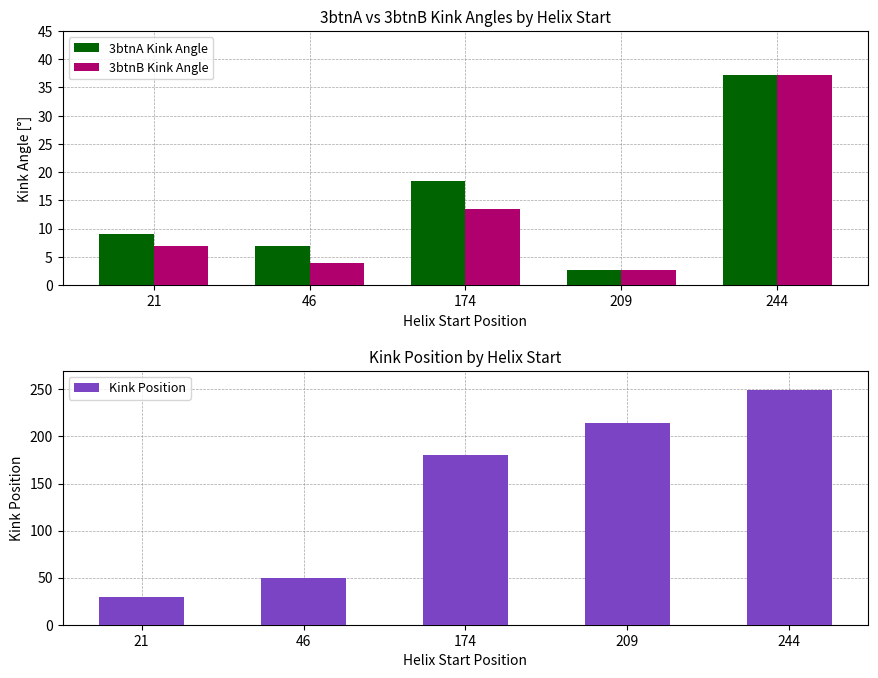

What are all the series names shown in the legend?

3btnA Kink Angle, 3btnB Kink Angle, Kink Position